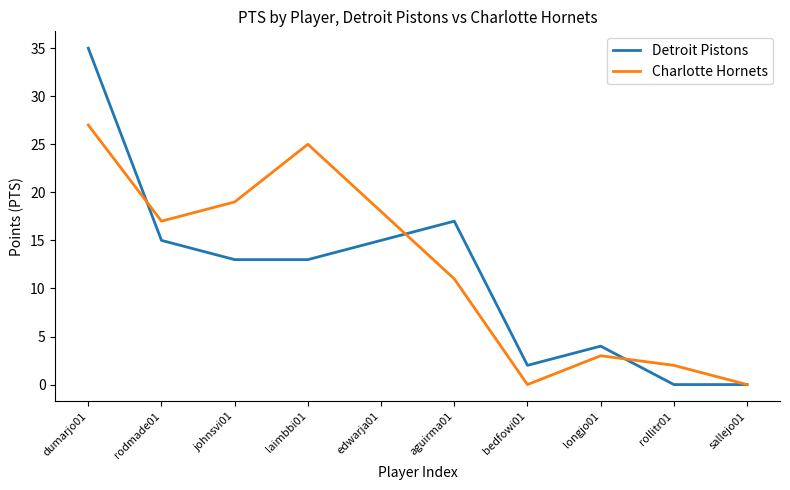

Does the chart have visible grid lines?

No